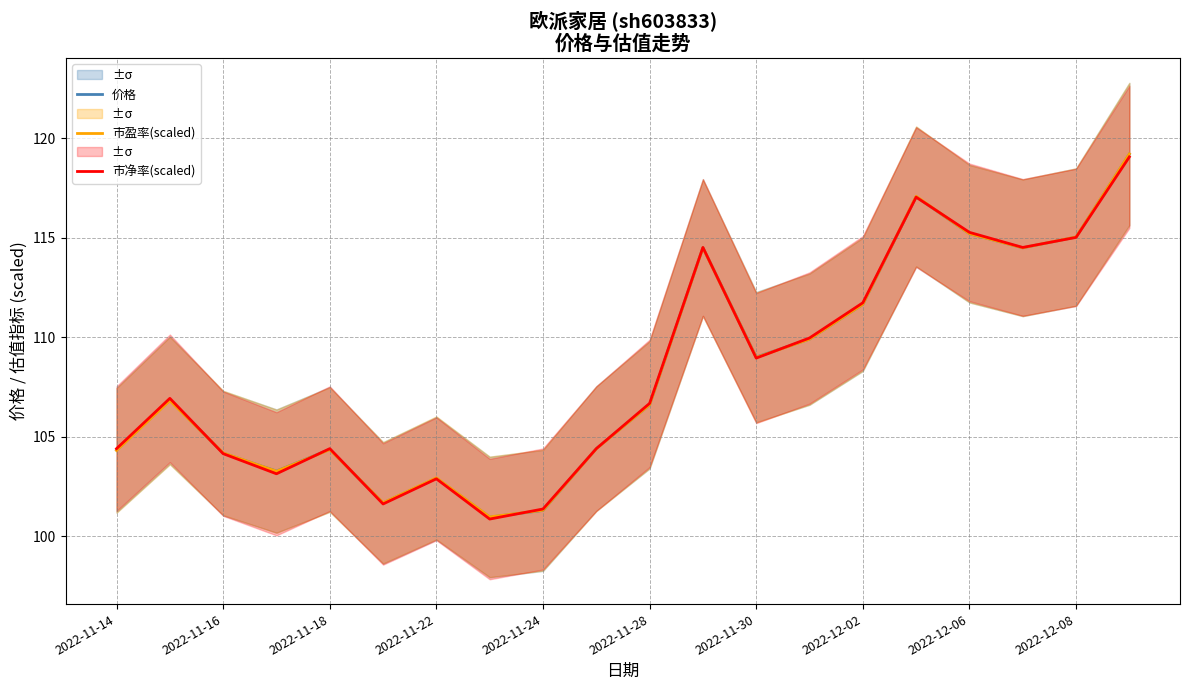

The 价格 series shows 106.6 at 2022-11-28. True or false?

True